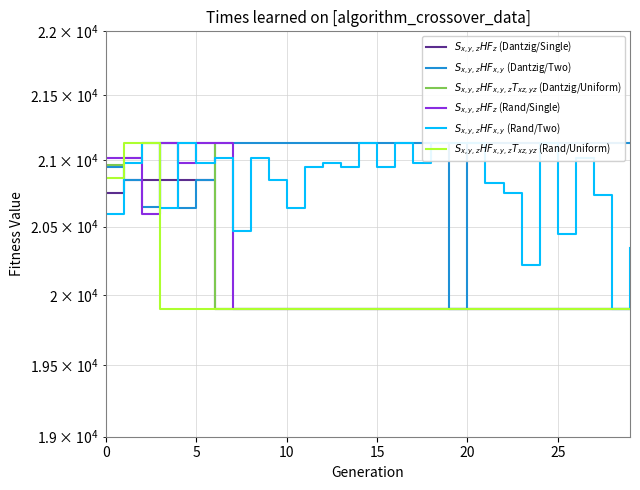

What are all the series names shown in the legend?

$S_{x,y,z}HF_z$ (Dantzig/Single), $S_{x,y,z}HF_{x,y}$ (Dantzig/Two), $S_{x,y,z}HF_{x,y,z}T_{xz,yz}$ (Dantzig/Uniform), $S_{x,y,z}HF_z$ (Rand/Single), $S_{x,y,z}HF_{x,y}$ (Rand/Two), $S_{x,y,z}HF_{x,y,z}T_{xz,yz}$ (Rand/Uniform)